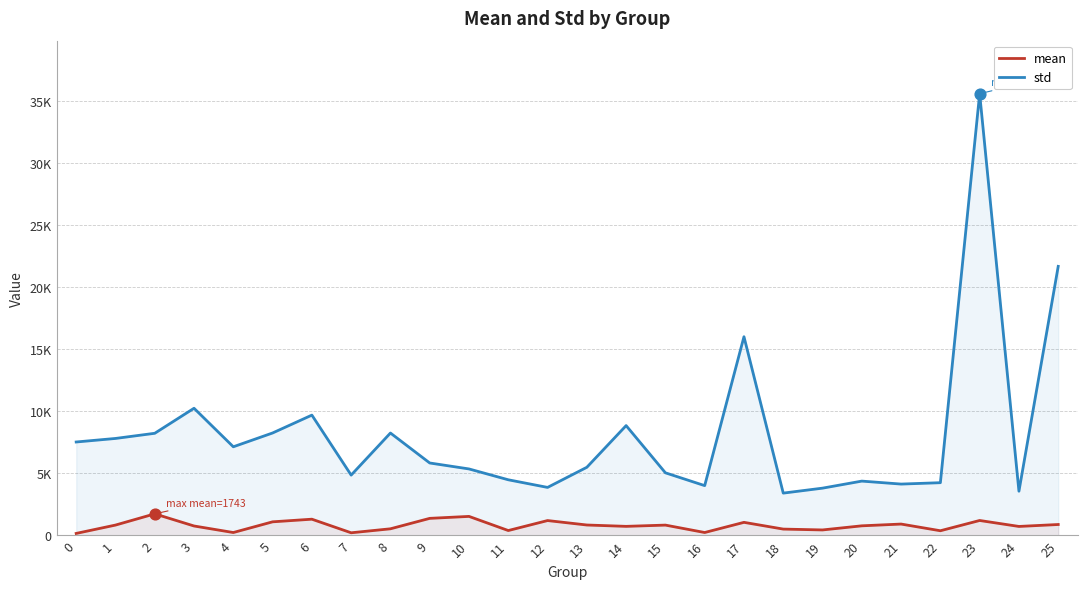

Which series has the largest total across all categories?

std